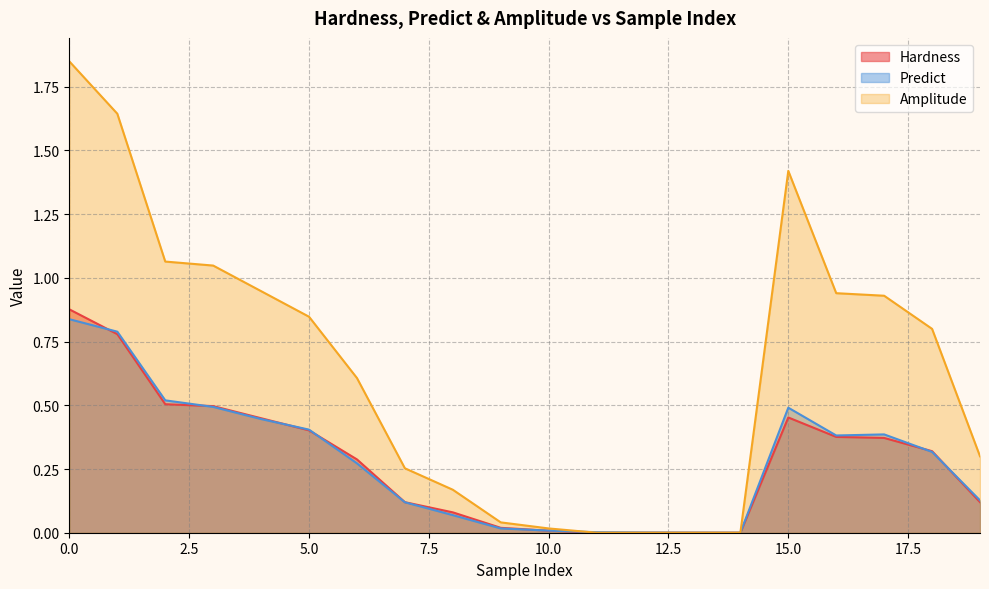

In Predict, how many points are lower than both neighbors (excluding endpoints)?

2